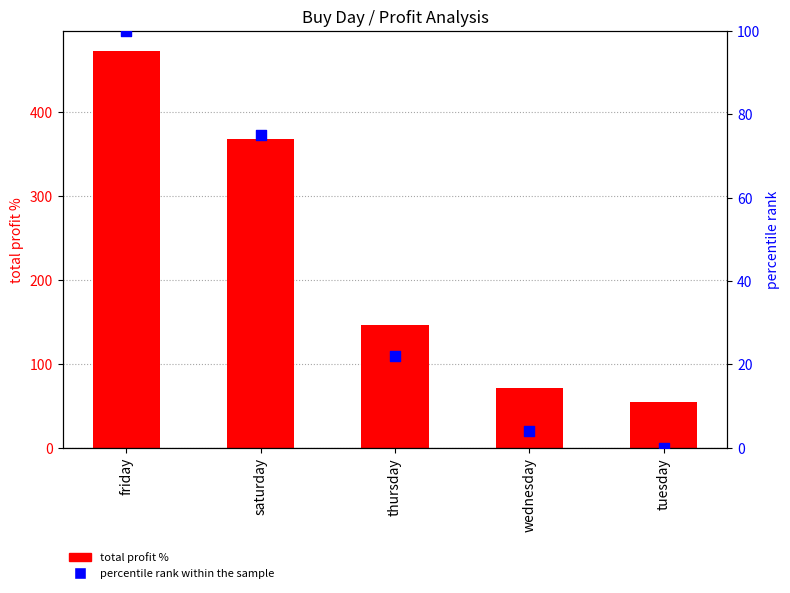

What are all the series names shown in the legend?

total profit %, percentile rank within the sample